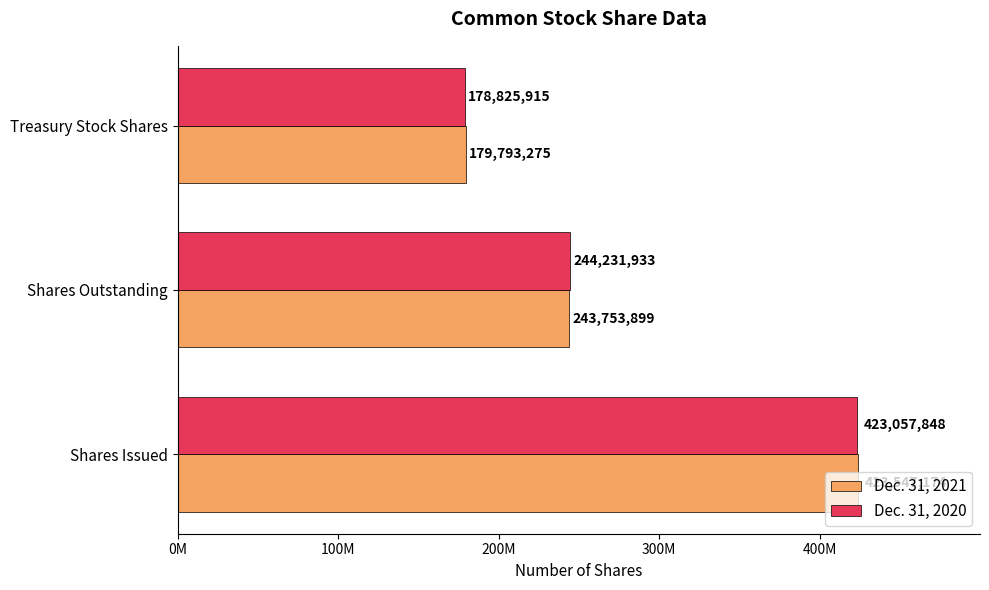

What is the highest value of the Dec. 31, 2020 series?

423057848